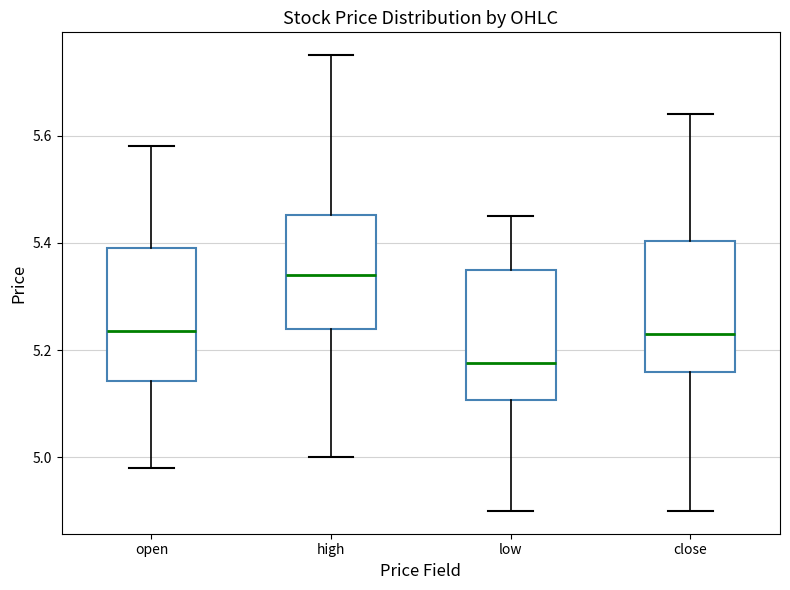

Where is the lower edge of the box for low on the y-axis? The values are not printed on the chart, so give them approximately, as read against the axis.

5.10